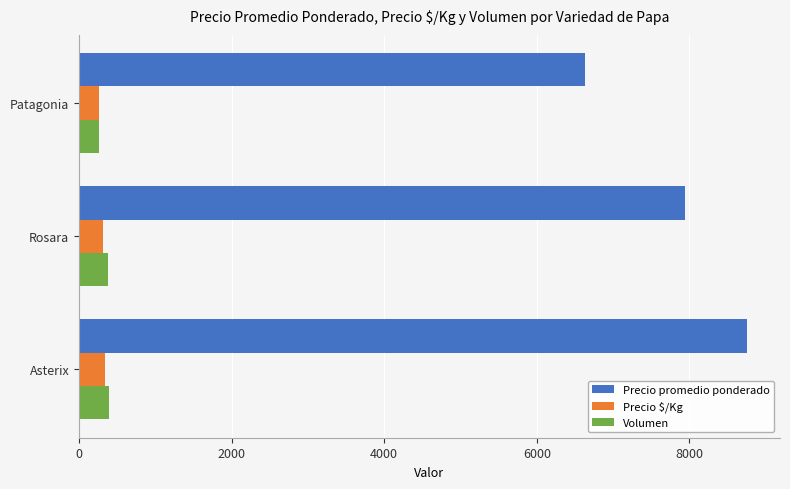

What is the difference between the maximum and minimum values in the Precio $/Kg series?

79